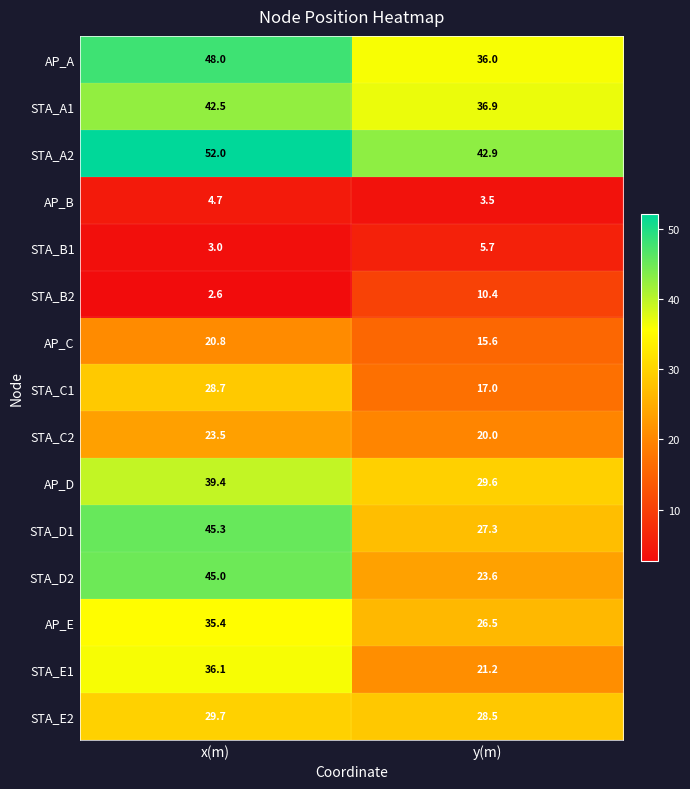

Reading left to right, extract all data points from this chart.

AP_A: 48.0	36.0
STA_A1: 42.5	36.9
STA_A2: 52.0	42.9
AP_B: 4.7	3.5
STA_B1: 3.0	5.7
STA_B2: 2.6	10.4
AP_C: 20.8	15.6
STA_C1: 28.7	17.0
STA_C2: 23.5	20.0
AP_D: 39.4	29.6
STA_D1: 45.3	27.3
STA_D2: 45.0	23.6
AP_E: 35.4	26.5
STA_E1: 36.1	21.2
STA_E2: 29.7	28.5